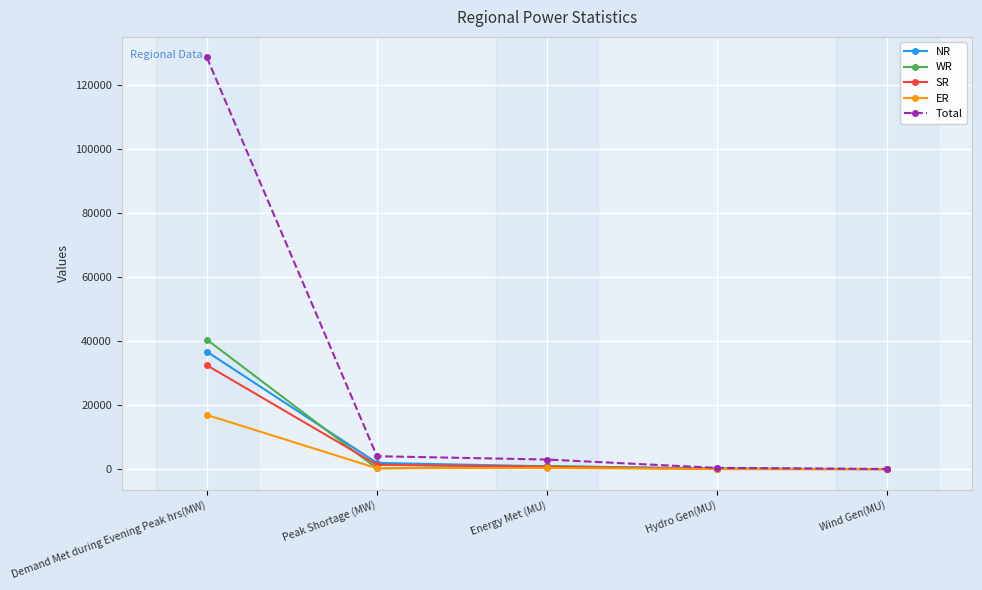

True or false: ER has more than 2 points higher than both neighbors.

False